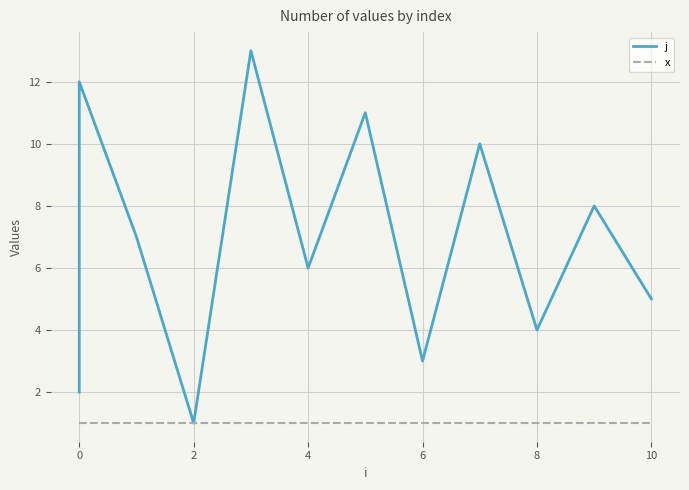

True or false: x and j intersect in this chart.

False